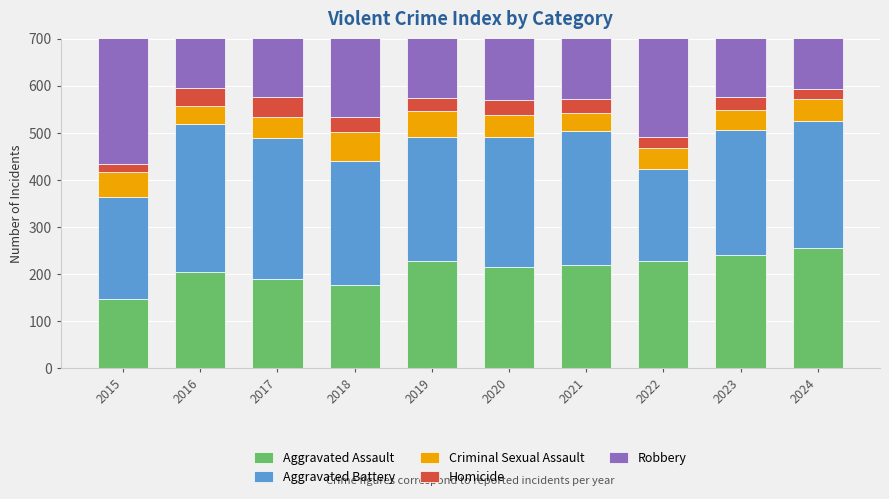

What is the minimum value shown in the chart?

18